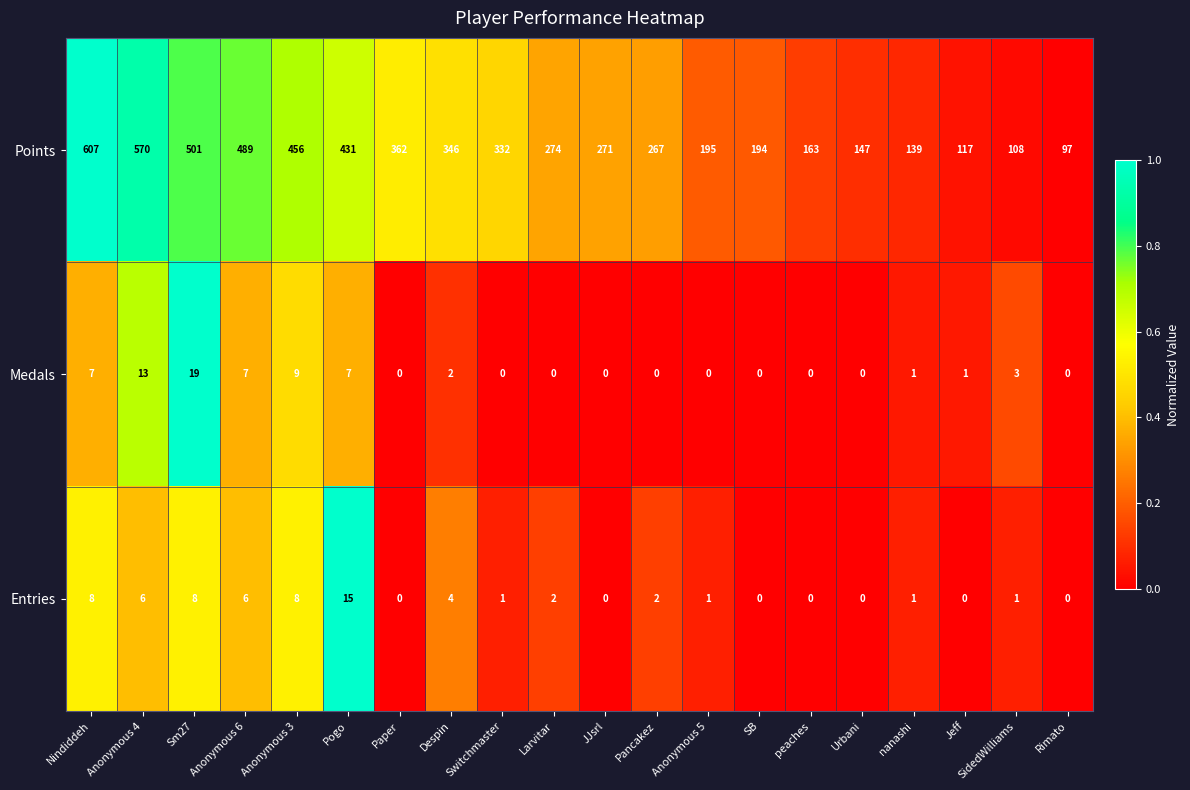

Which series has the largest range (max minus min)?

Points